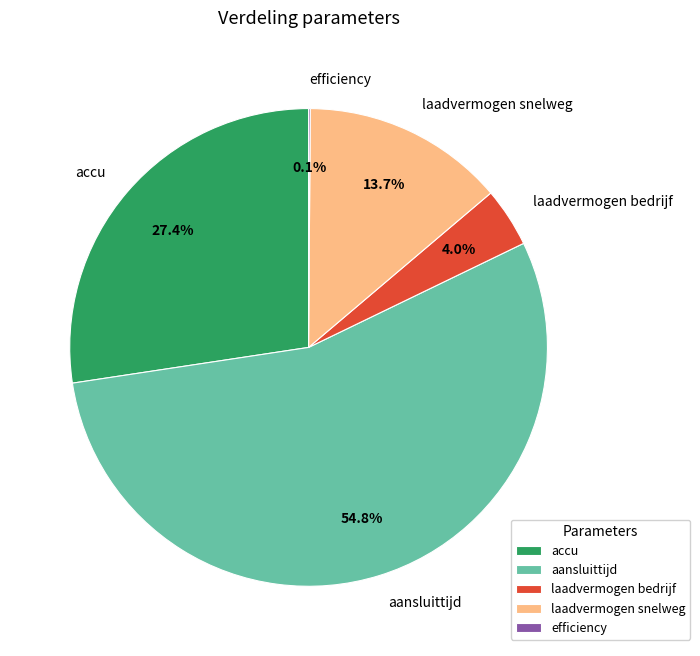

The accu slice represents 27% of the pie. True or false?

True